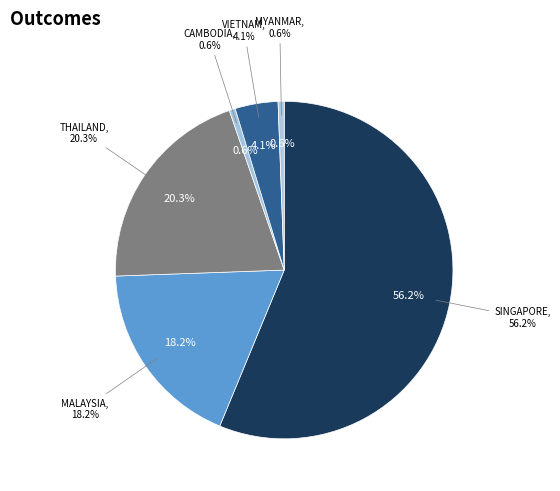

To the nearest percent, what is the difference between the VIETNAM and SINGAPORE slice percentages?

52%